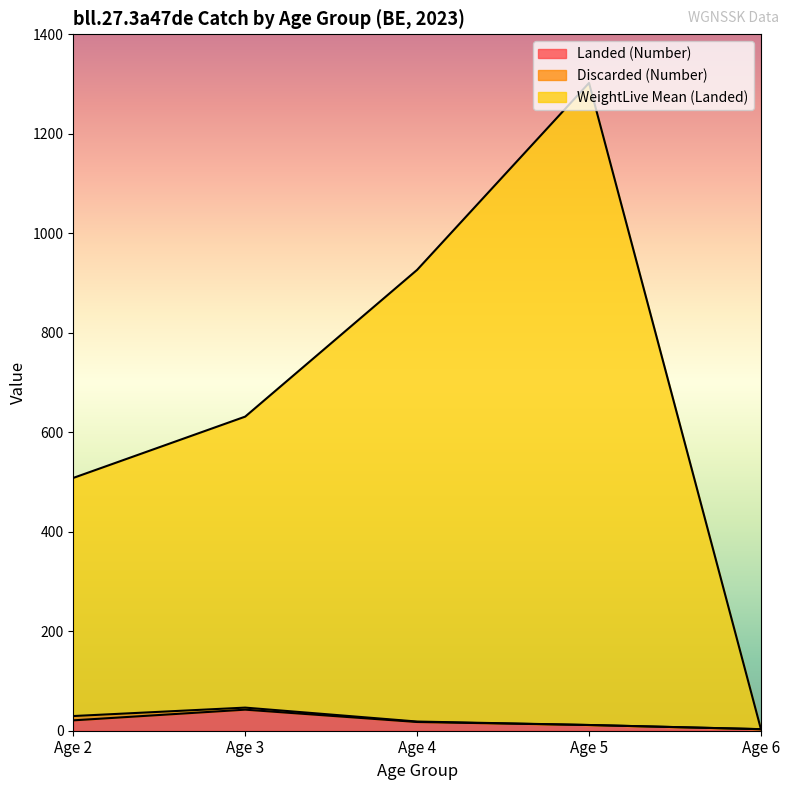

What is the value of the WeightLive Mean (Landed) point at the 1st from the left?

508.2